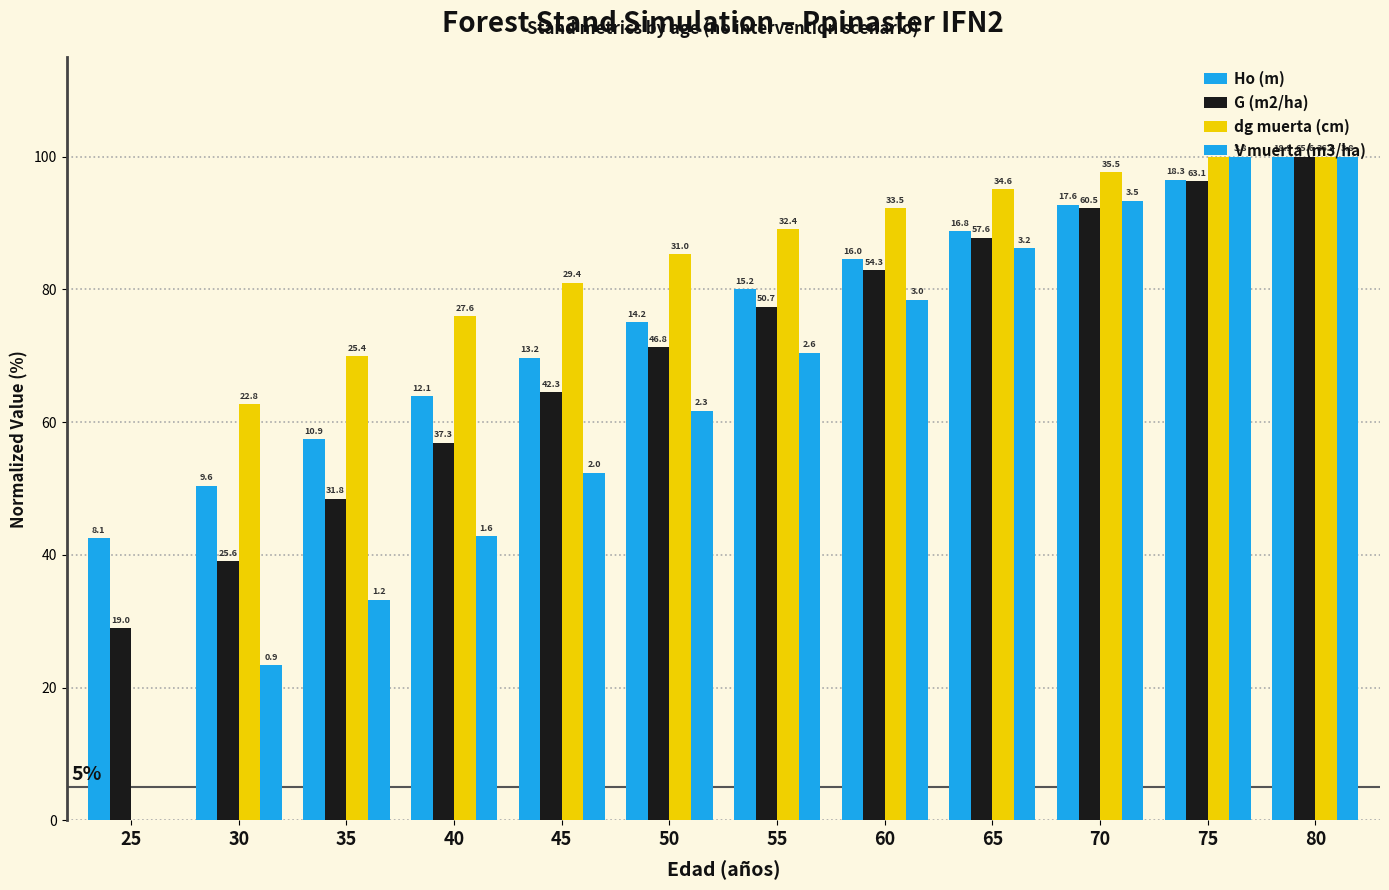

What is the highest value of the dg muerta (cm) series?

100.0